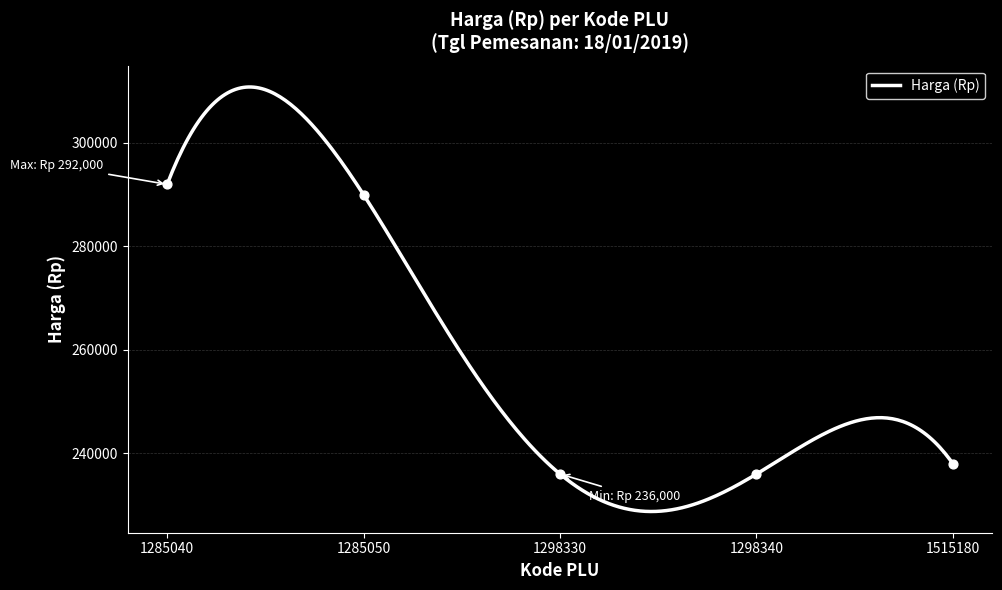

Which has a higher value, 1515180 or 1285050?

1285050